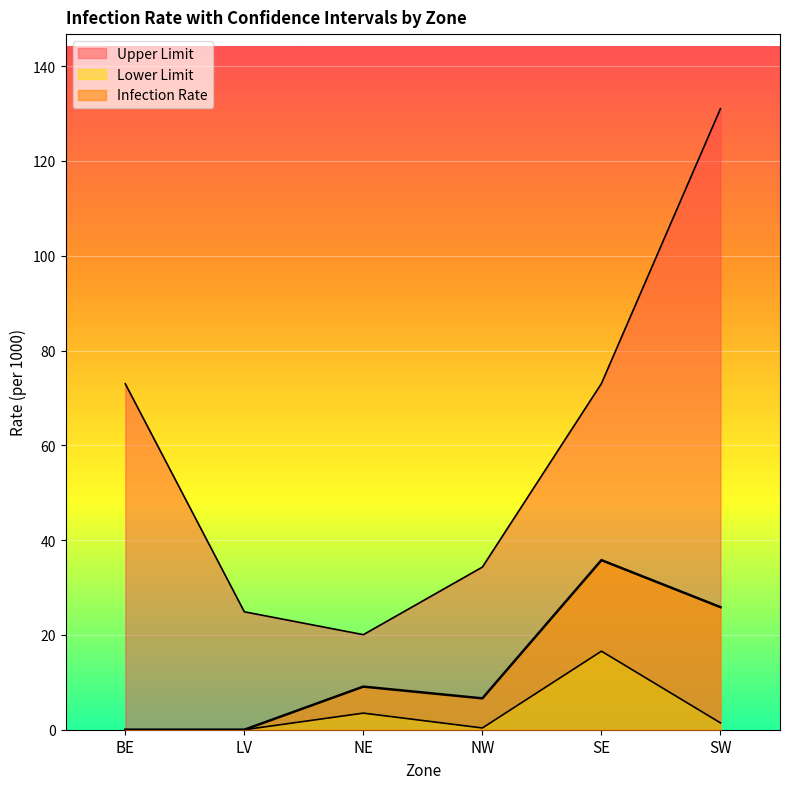

Reading right to left, extract all data points from this chart.

Infection Rate: 25.9	35.8	6.6	9.1	0.0	0.0
Lower Limit: 1.4	16.6	0.4	3.5	0.0	0.0
Upper Limit: 131.0	73.0	34.3	20.1	24.9	73.0